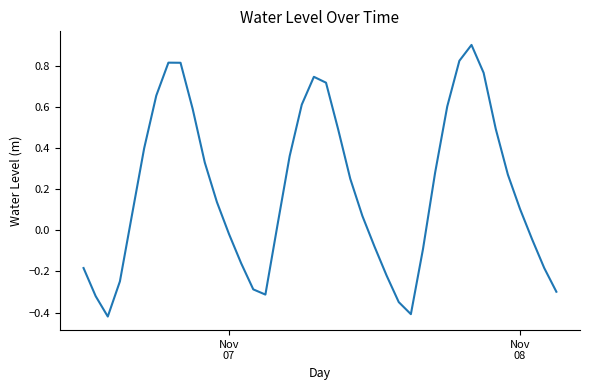

How many interior local peaks (higher than both neighbors) does the data have?

3